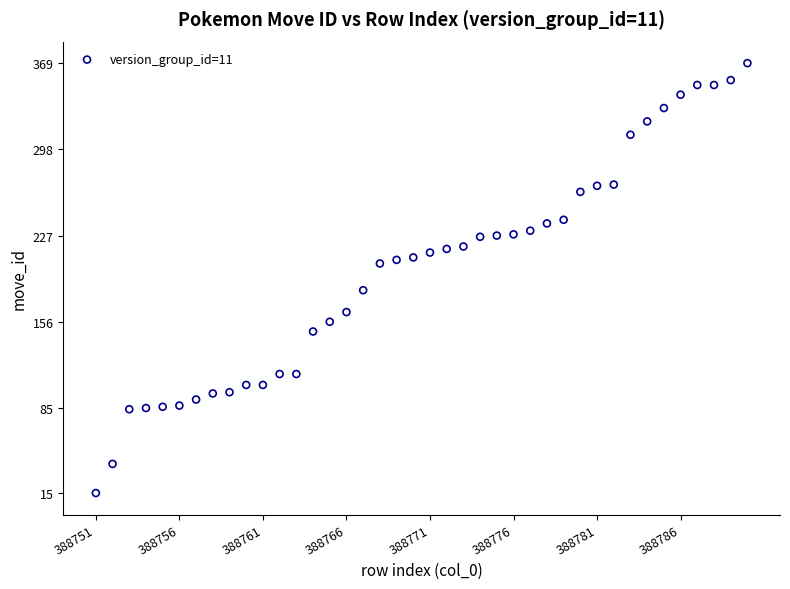

What is the range of Y values (max minus min)?

354